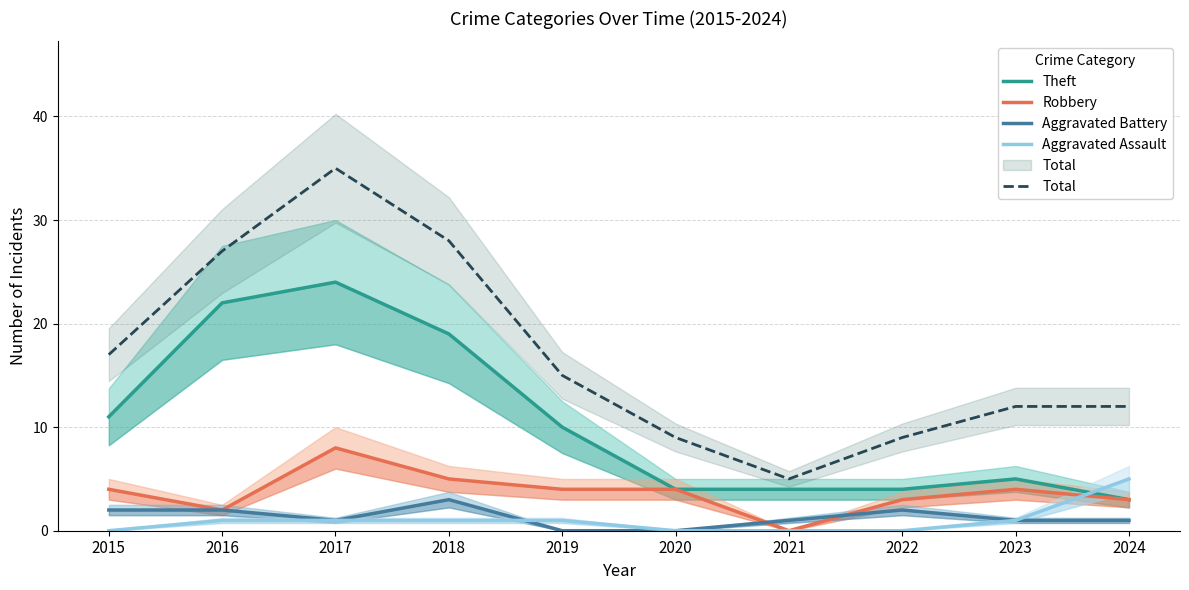

What is the spread (max minus min) of values at 2024?

11